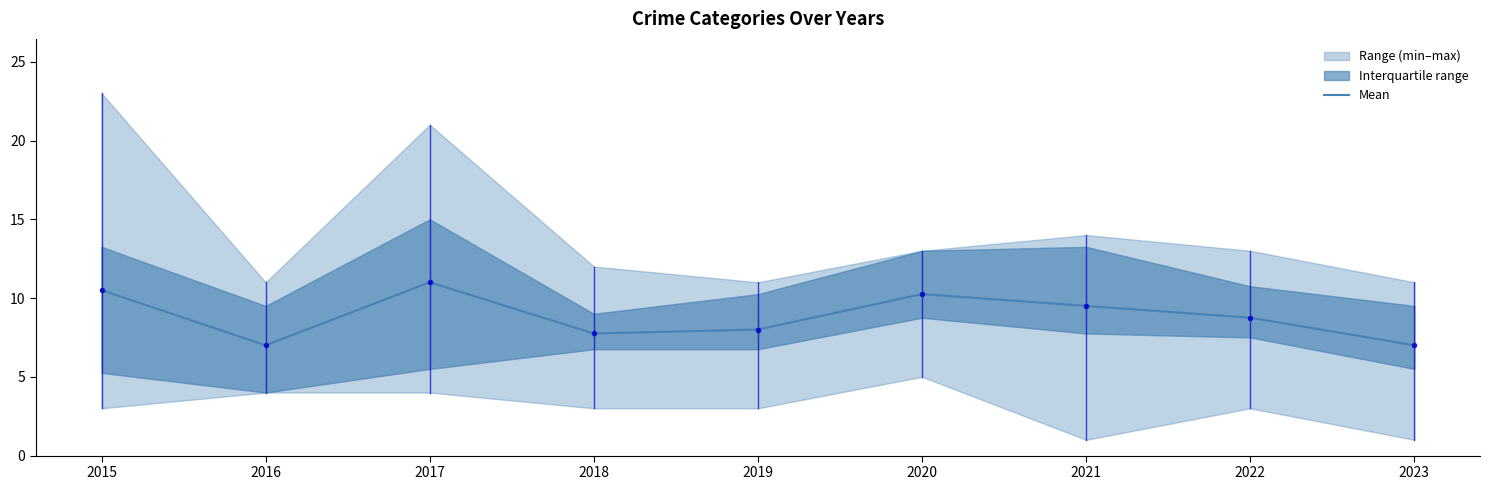

Is it true that the value at 2021 is 9.5?

True